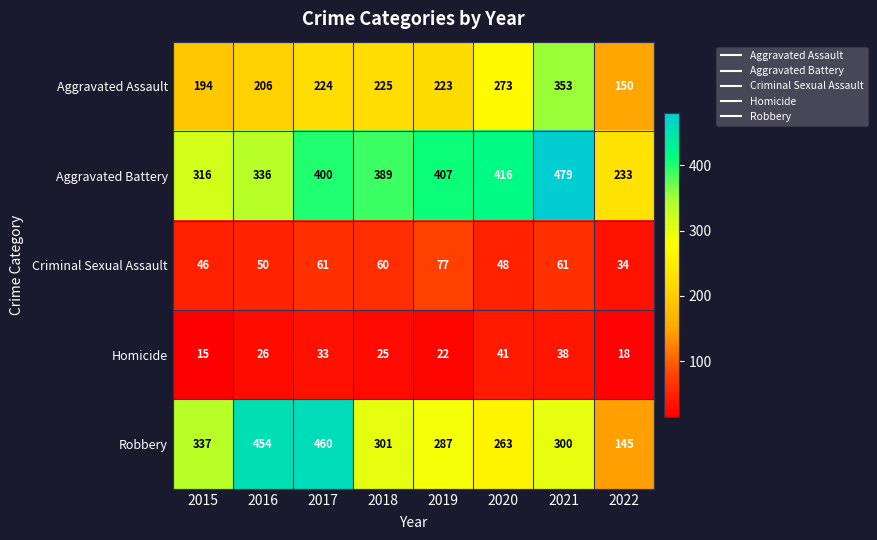

What is the difference between the maximum and minimum values in the Criminal Sexual Assault series?

43